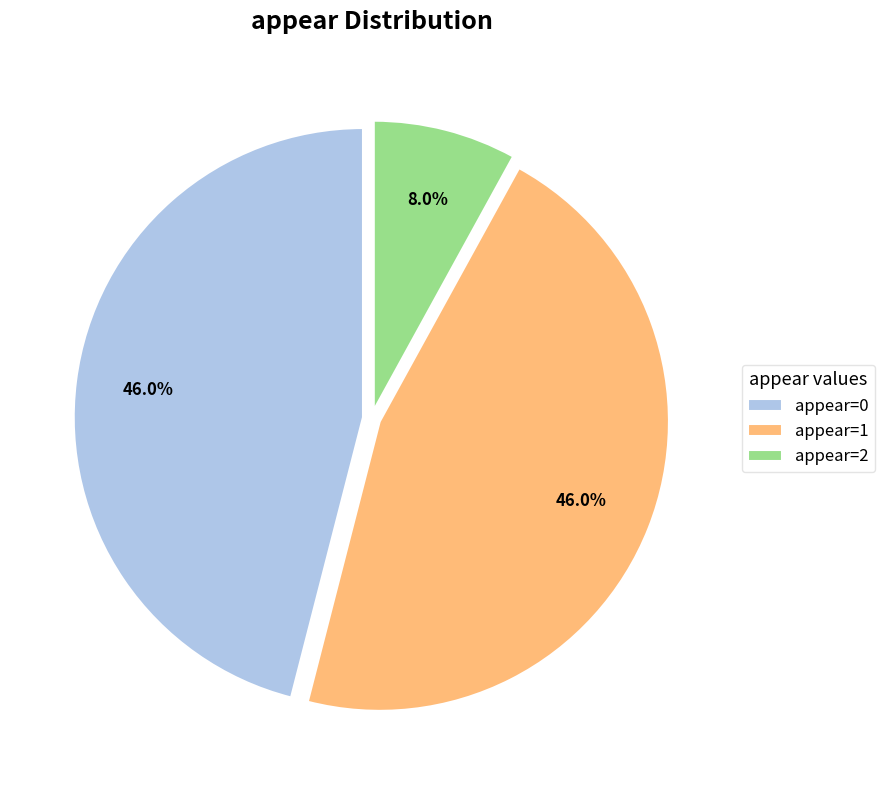

What percentage is the appear=0 slice, to the nearest percent?

46%